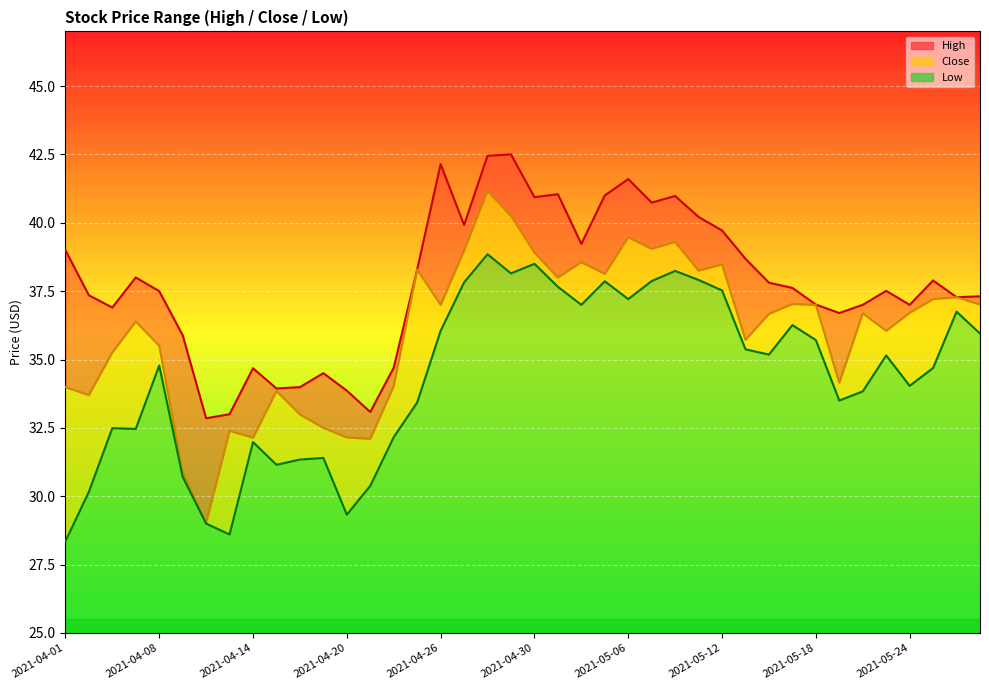

The Close series shows 51.5 at 2021-04-19. True or false?

False